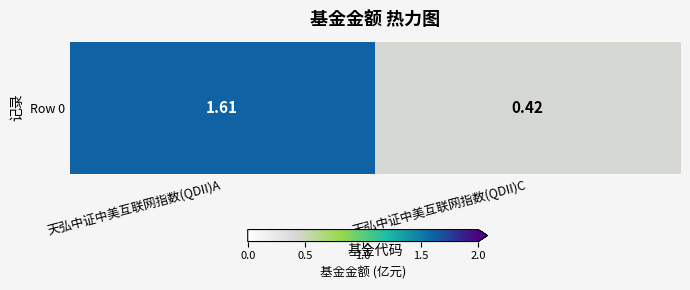

What is the approximate value at 天弘中证中美互联网指数(QDII)C?

0.4